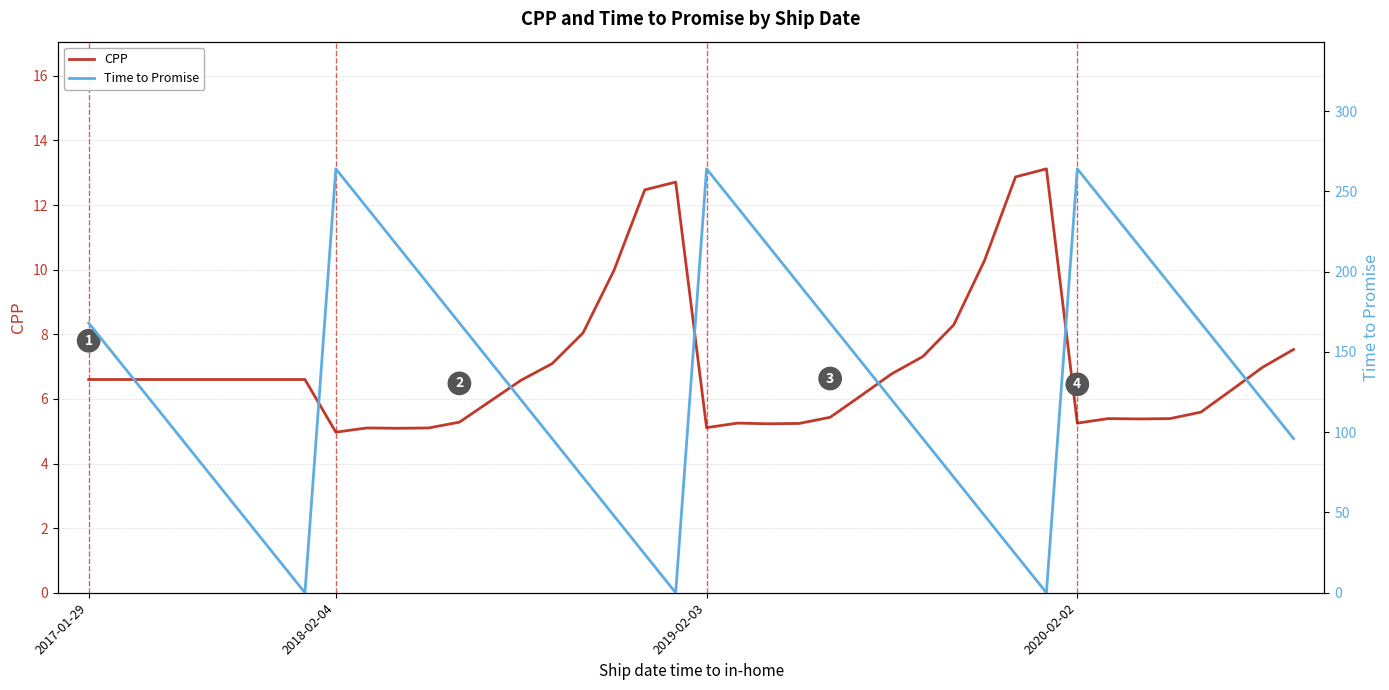

What is the label of the 40th point from the left?

39